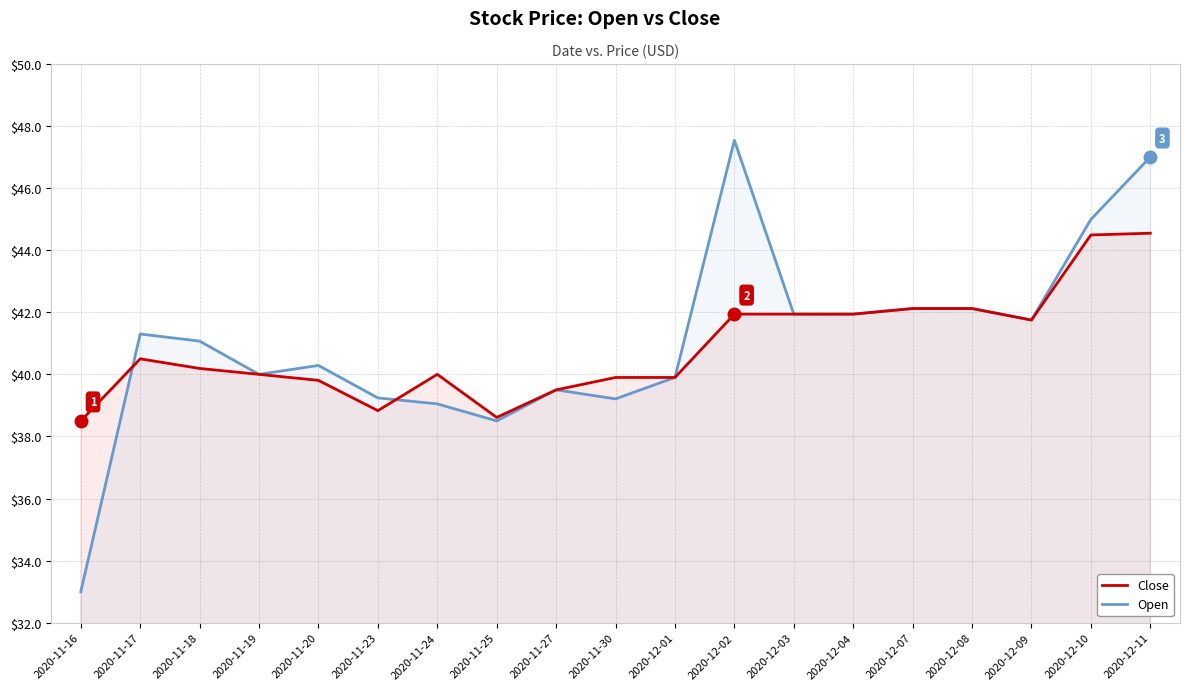

At 2020-12-11, list the series in order from smallest to largest.

Close, Open